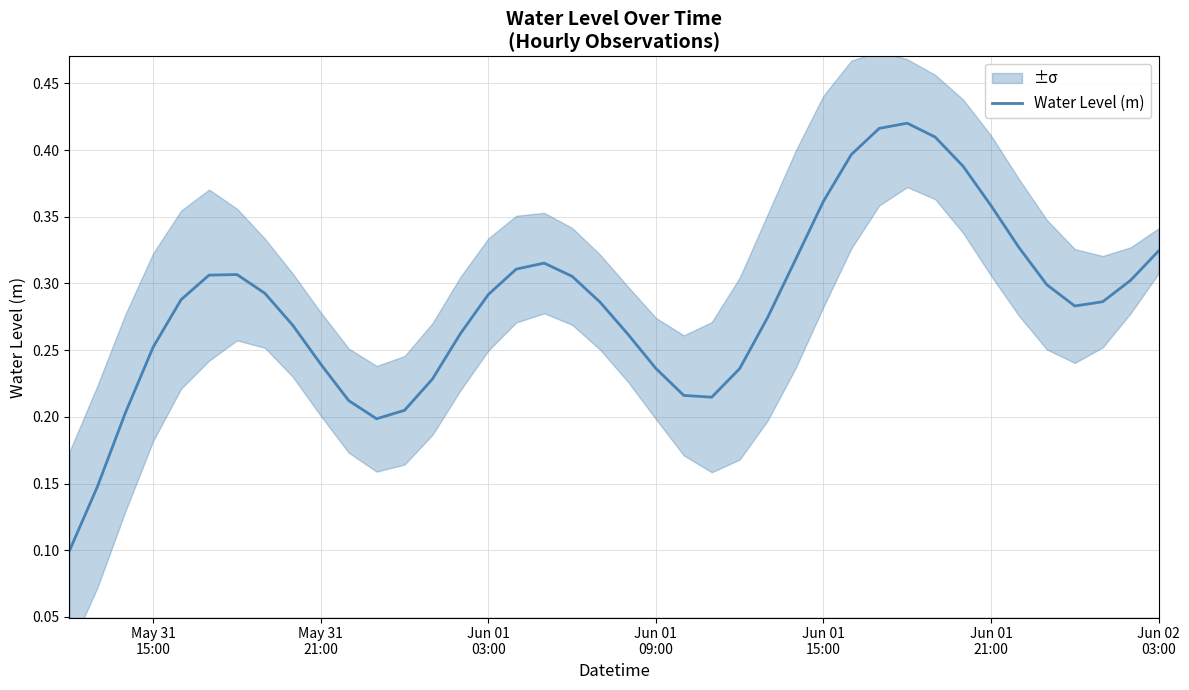

Reading left to right, extract all data points from this chart.

0.1	0.1	0.2	0.3	0.3	0.3	0.3	0.3	0.3	0.2	0.2	0.2	0.2	0.2	0.3	0.3	0.3	0.3	0.3	0.3	0.3	0.2	0.2	0.2	0.2	0.3	0.3	0.4	0.4	0.4	0.4	0.4	0.4	0.4	0.3	0.3	0.3	0.3	0.3	0.3